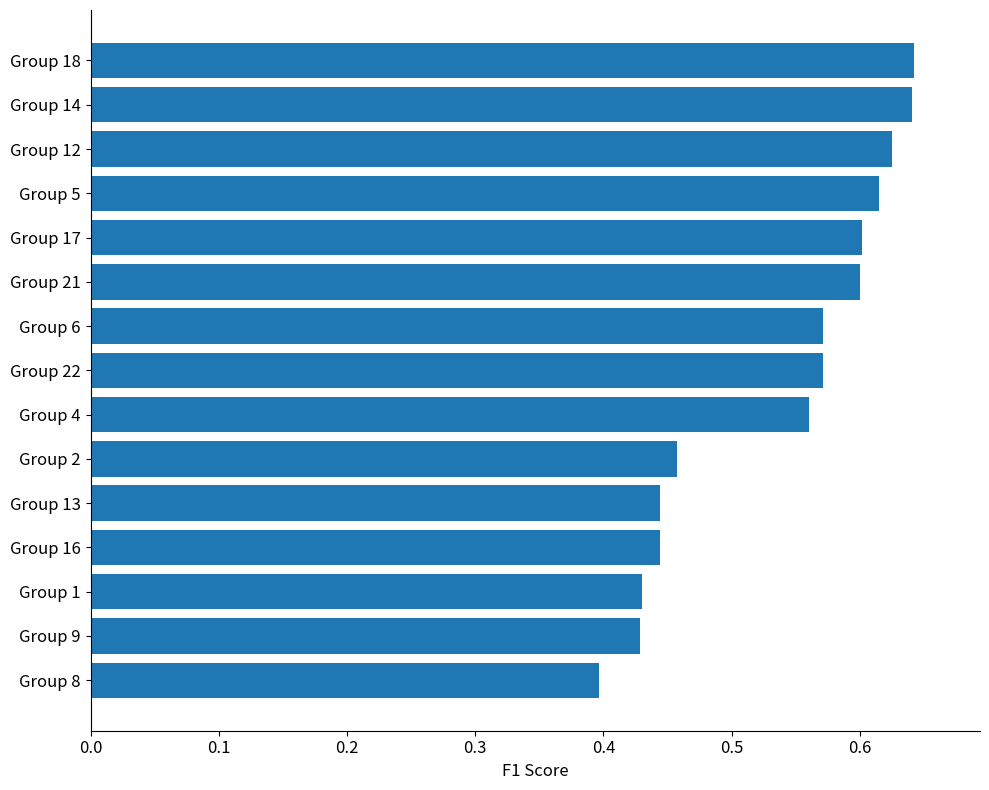

What is the sum of all values?

8.0